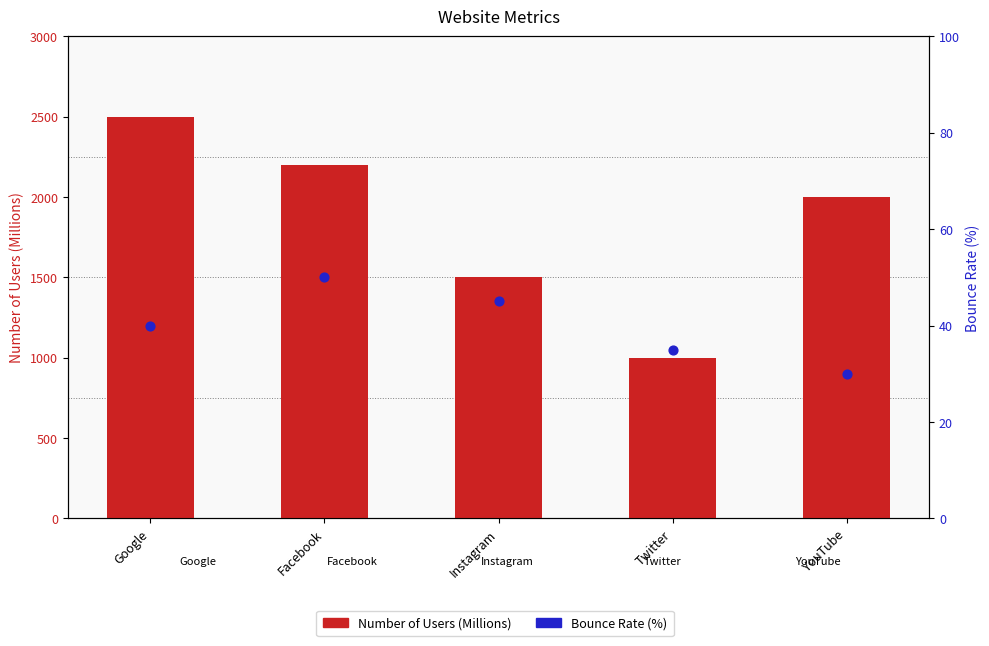

Which series has the largest Y range (max minus min)?

Number of Users (Millions)